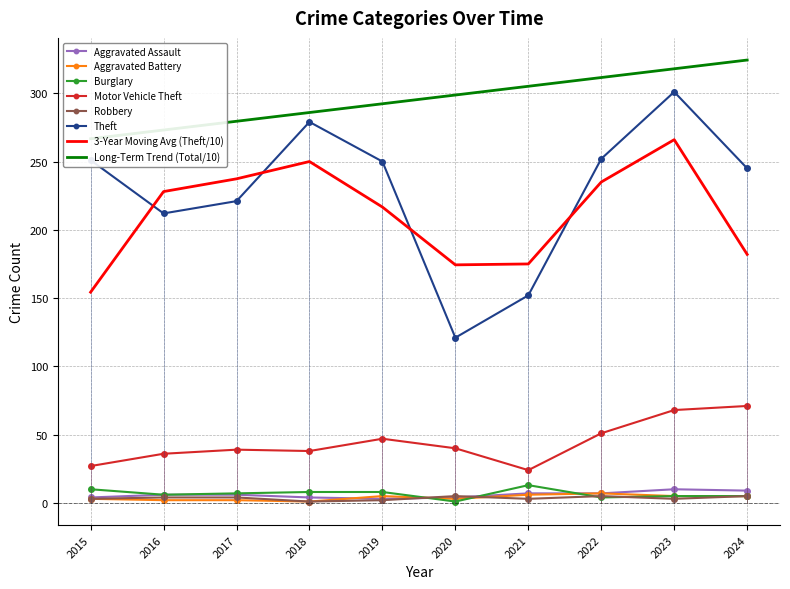

The value of Burglary at 2017 is 7. True or false?

True